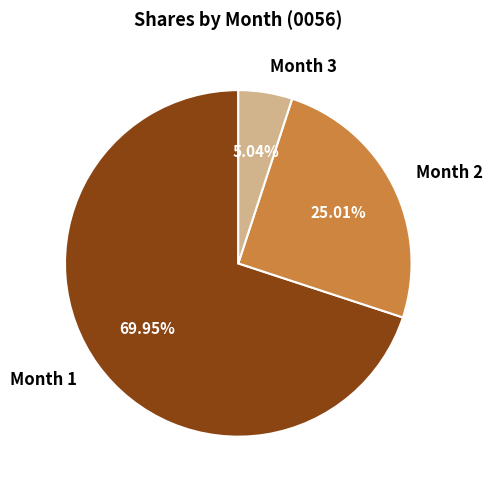

Which category has the smallest portion of the pie?

Month 3